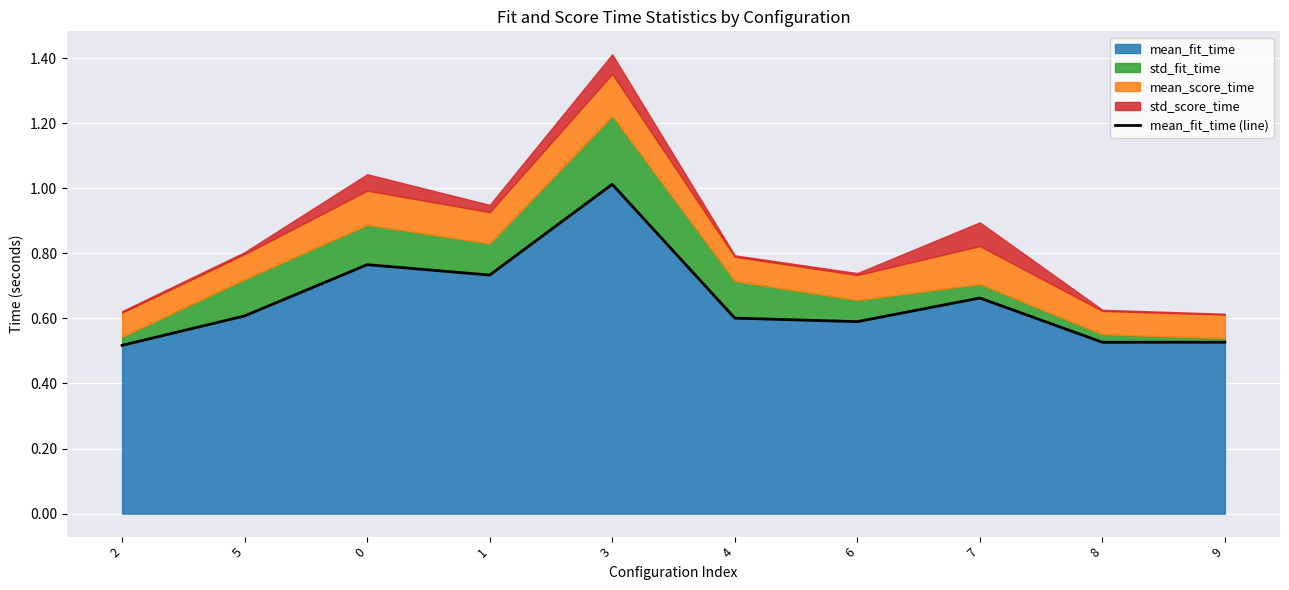

What is the average value?

0.7